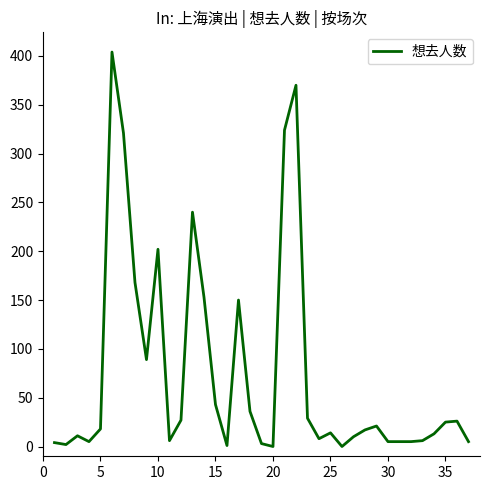

What is the greatest value displayed?

404